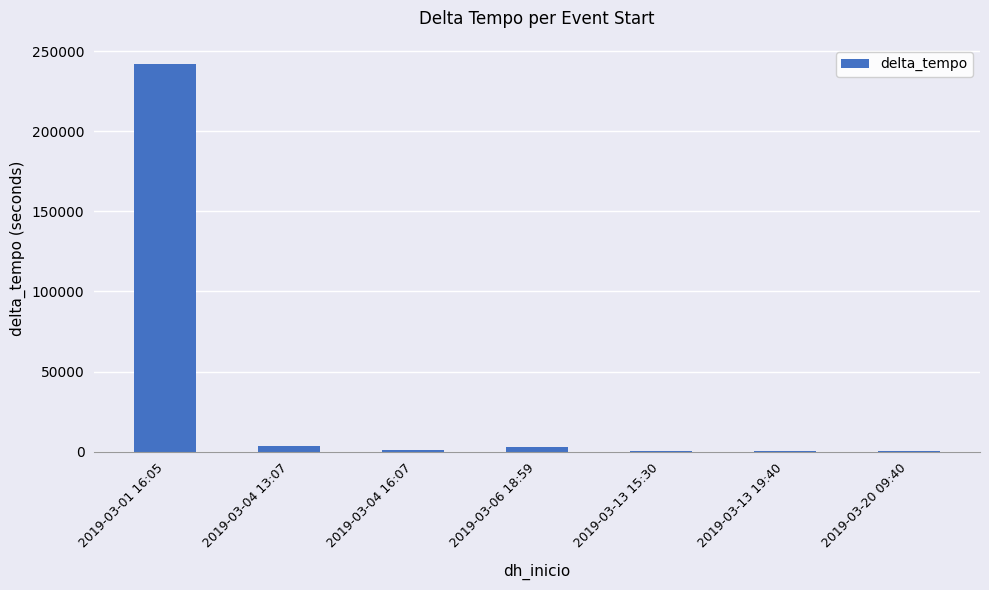

Where is the data nearest to the value 121089?

2019-03-04 13:07